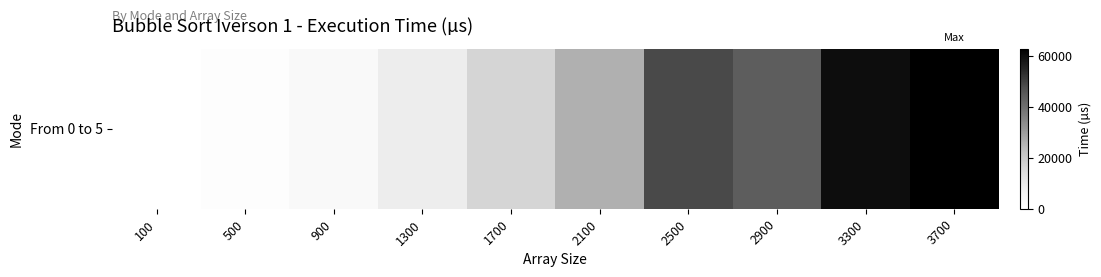

What is the average value?

27368